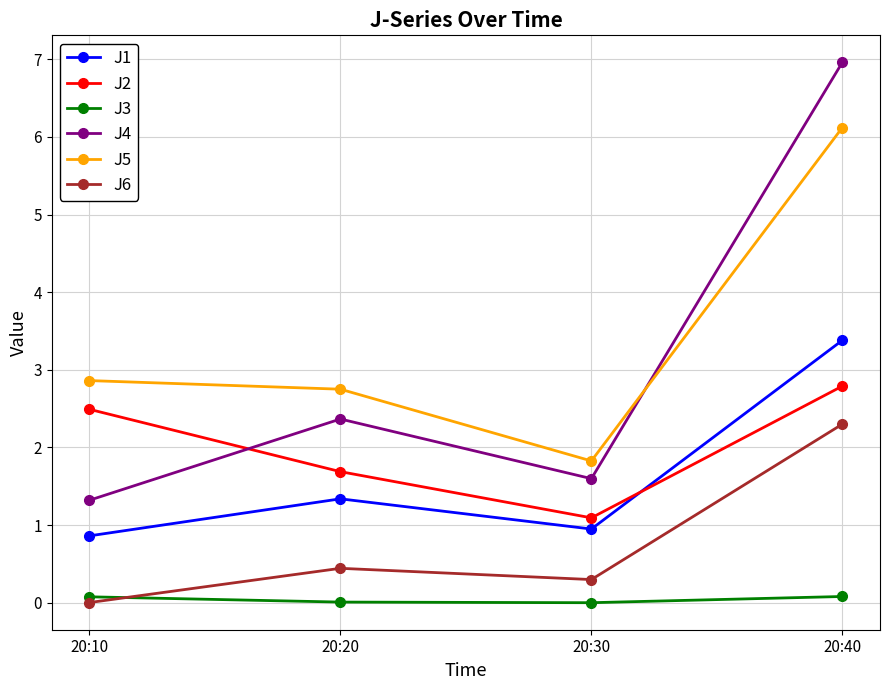

Rank the series by their maximum value, from highest to lowest.

J4, J5, J1, J2, J6, J3